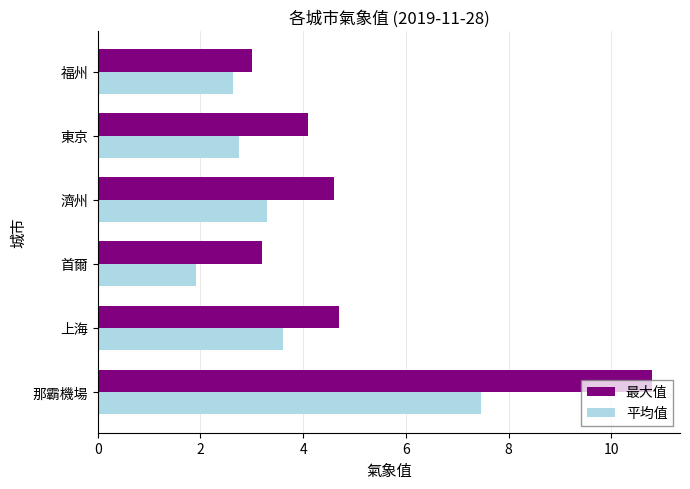

What is the difference between the highest and lowest values at 上海?

1.1